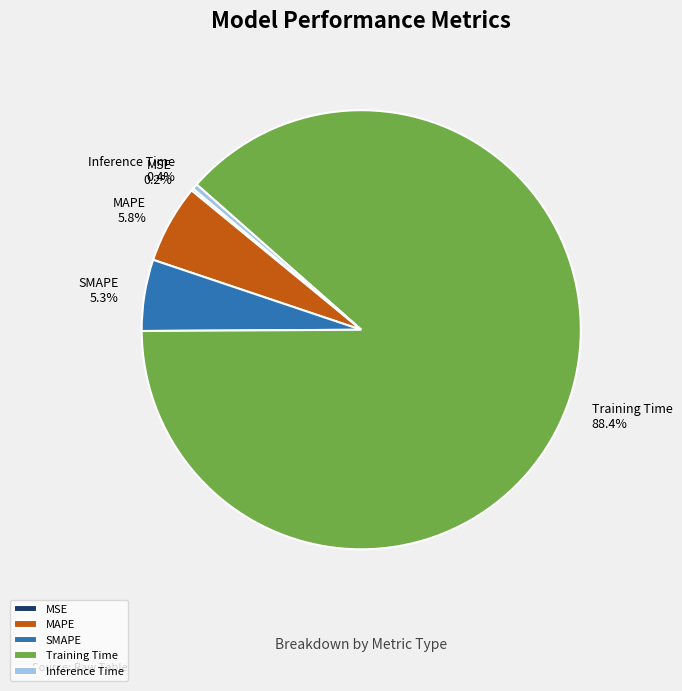

Which category has the biggest portion of the pie?

Training Time